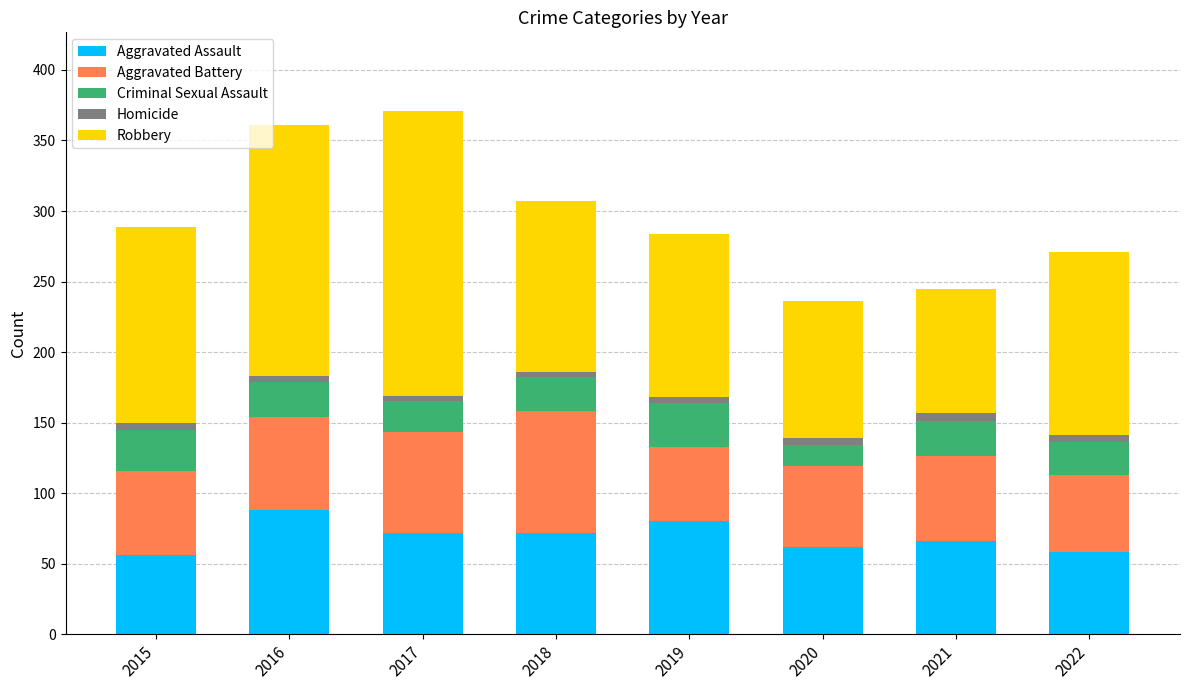

What is the maximum value for Aggravated Assault?

88